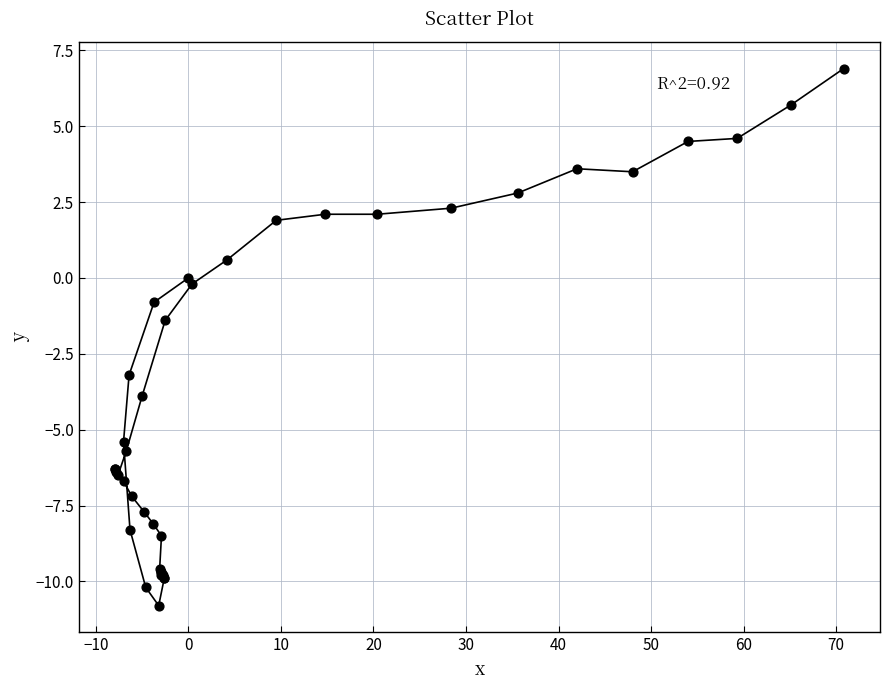

What Y value in the scatter plot is closest to -1?

-0.8